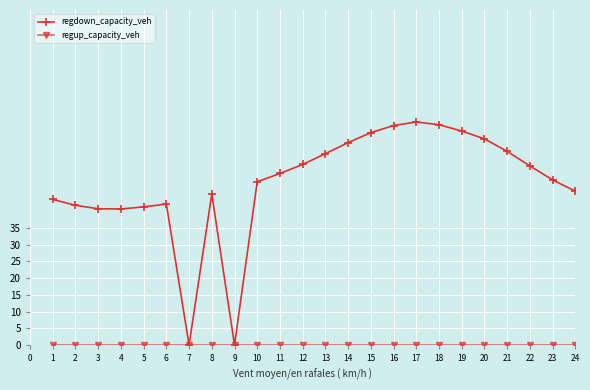

True or false: regdown_capacity_veh has a value of 48.7 at 10.

True